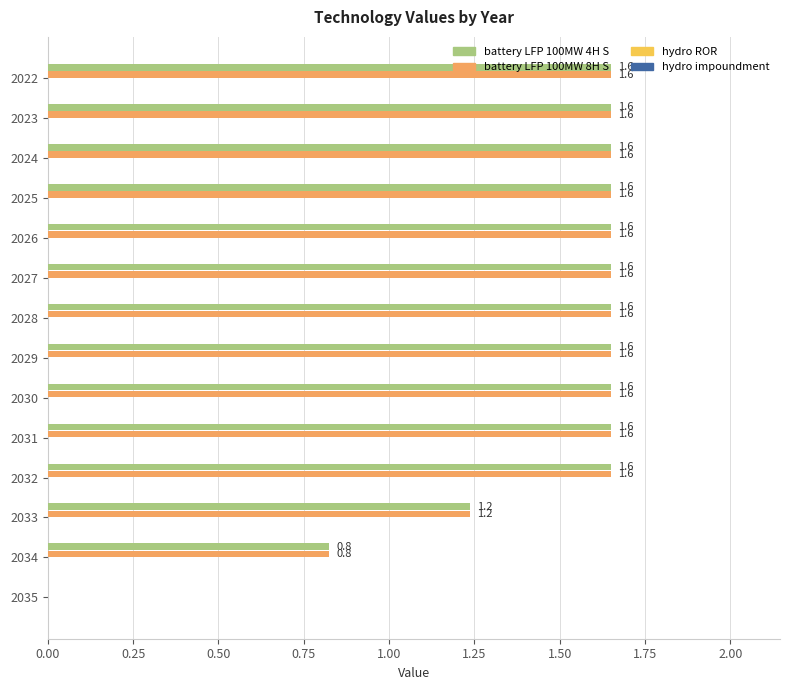

How many distinct data groups are displayed?

2